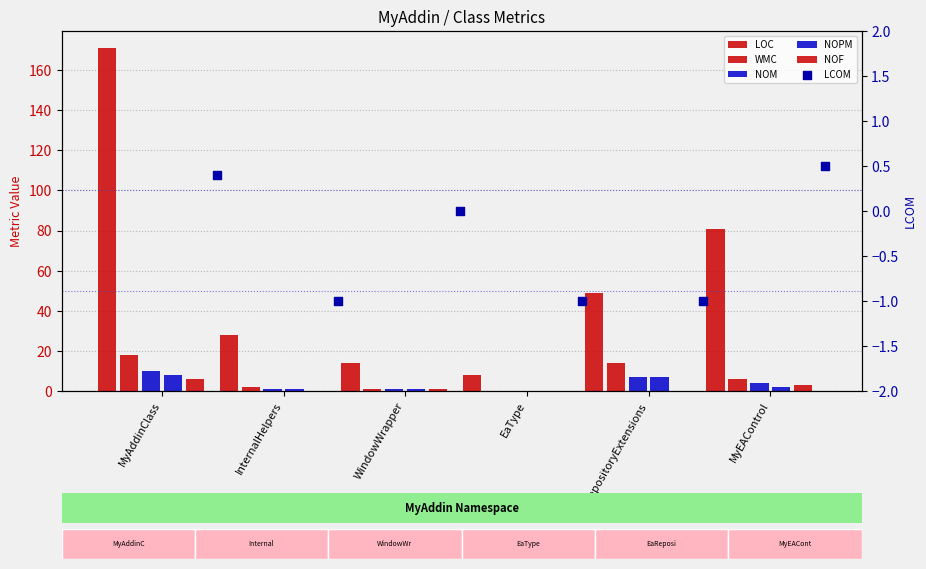

Which series reaches the minimum Y coordinate?

LCOM